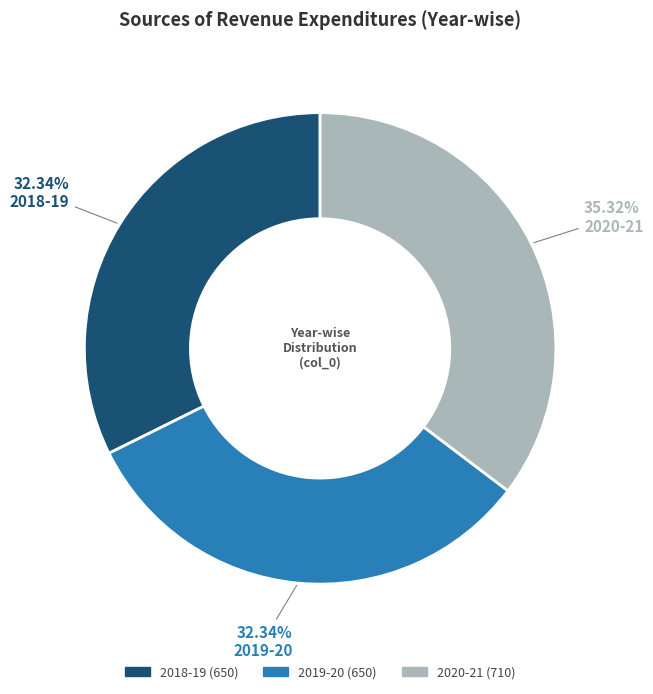

Combined, do 2018-19 and 2020-21 account for over 50%?

Yes